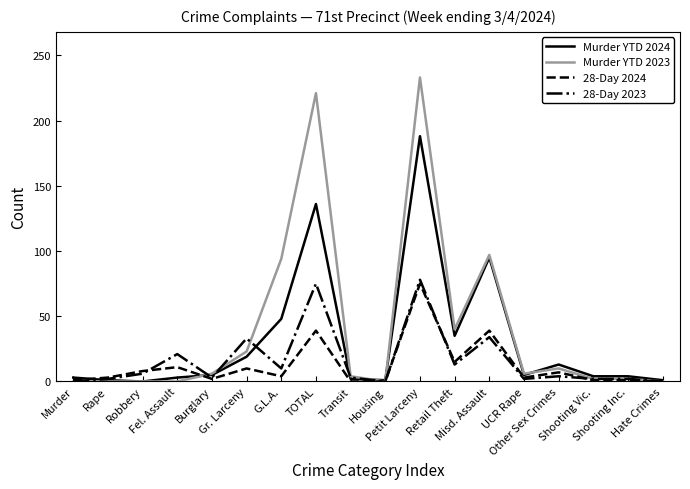

What is the greatest value displayed?

233